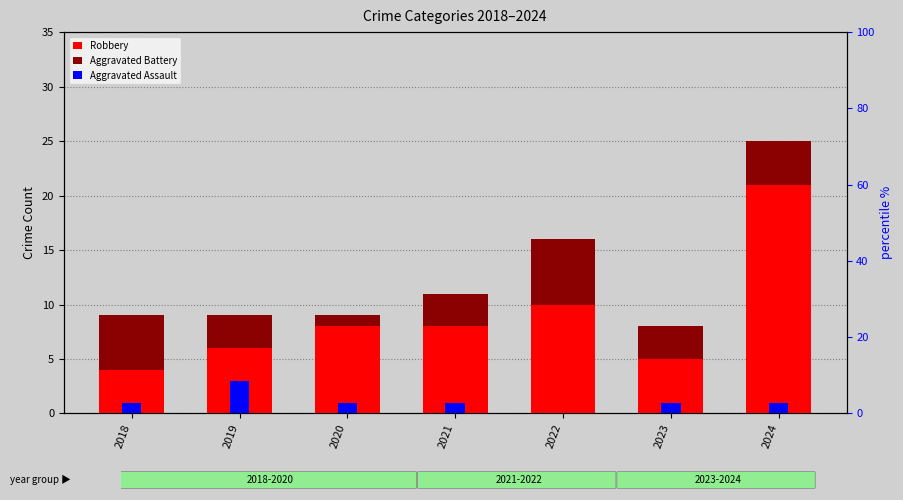

At 2019, list the series in order from smallest to largest.

Aggravated Battery, Aggravated Assault, Robbery